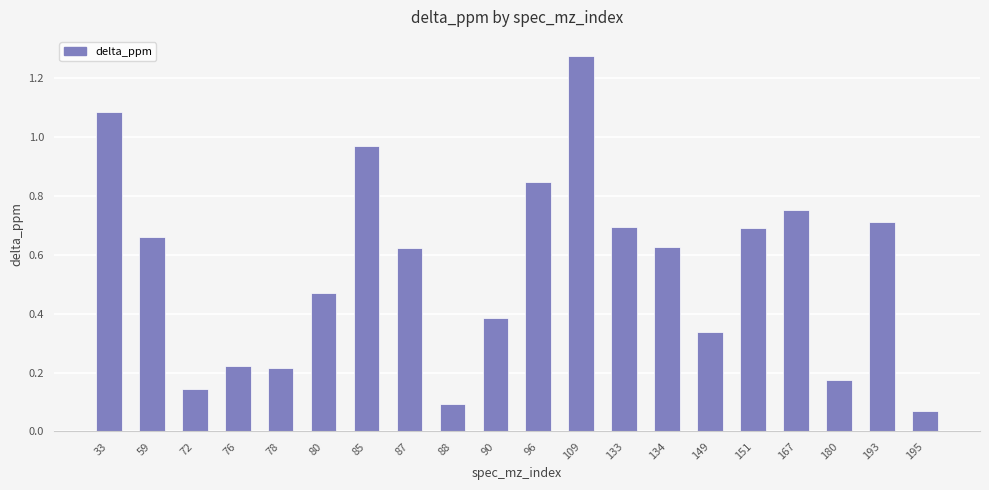

Is it true that the value at 90 is 0.2?

False